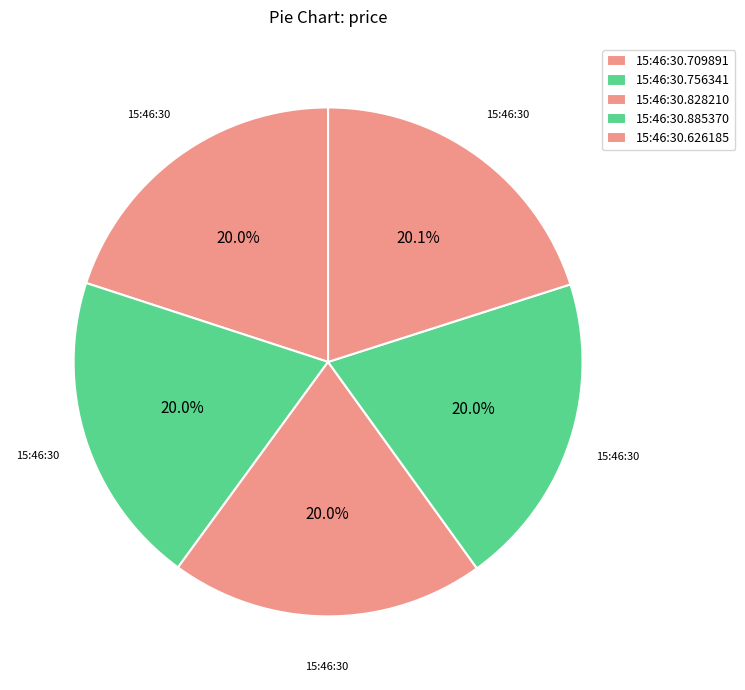

How many segments does this pie chart have?

5